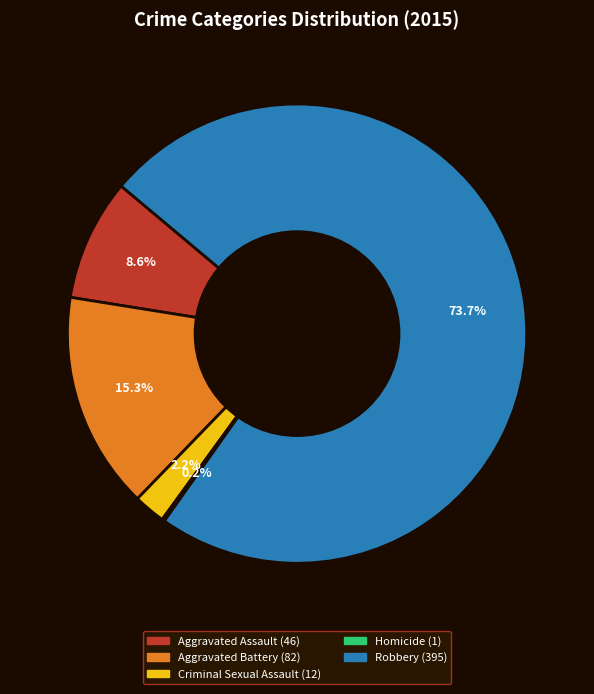

Between Robbery and Aggravated Battery, which is larger?

Robbery